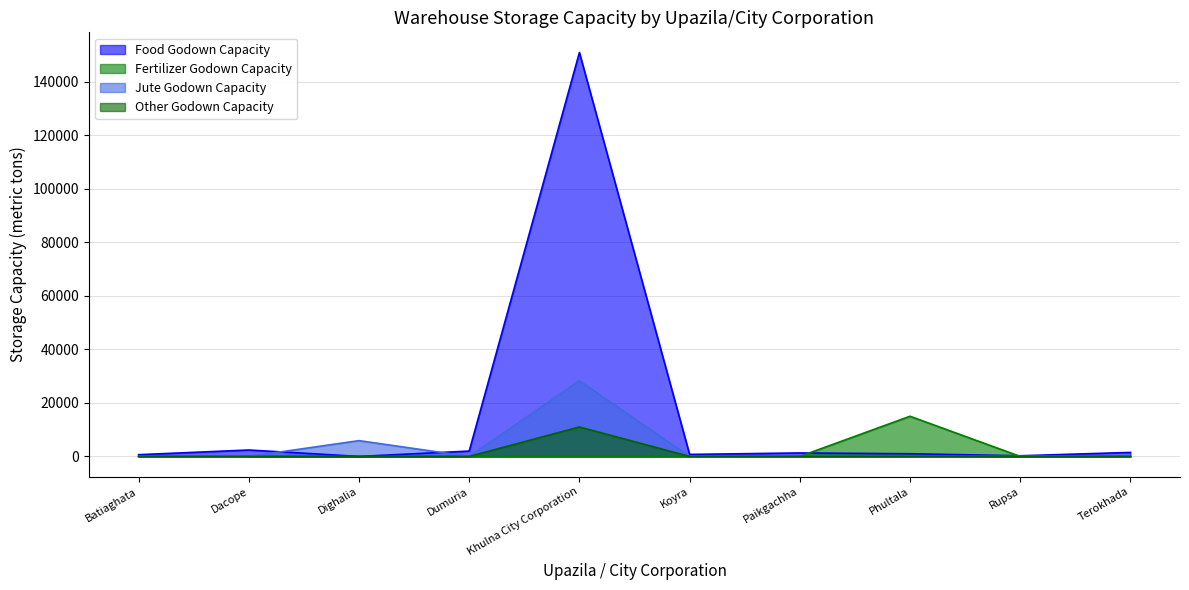

What is the average value of the Fertilizer Godown Capacity series?

1500